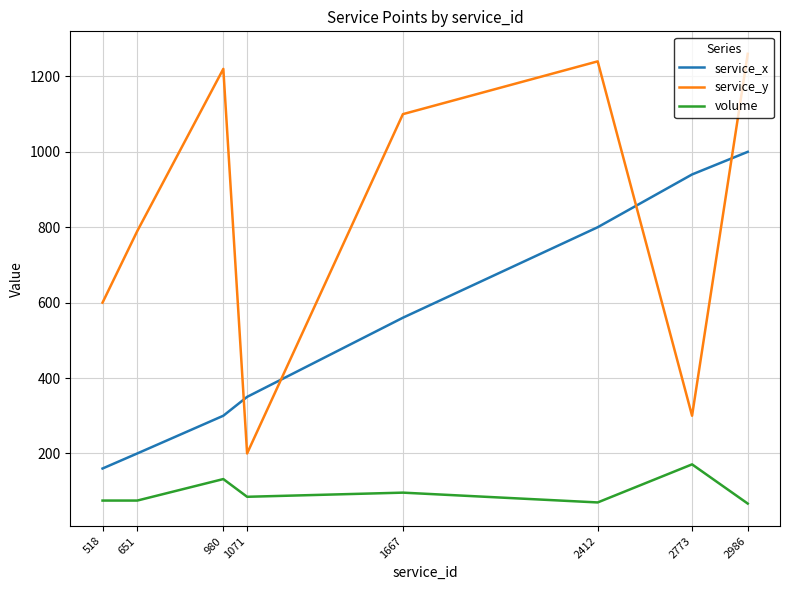

At which category does service_y reach its first local valley?

1071